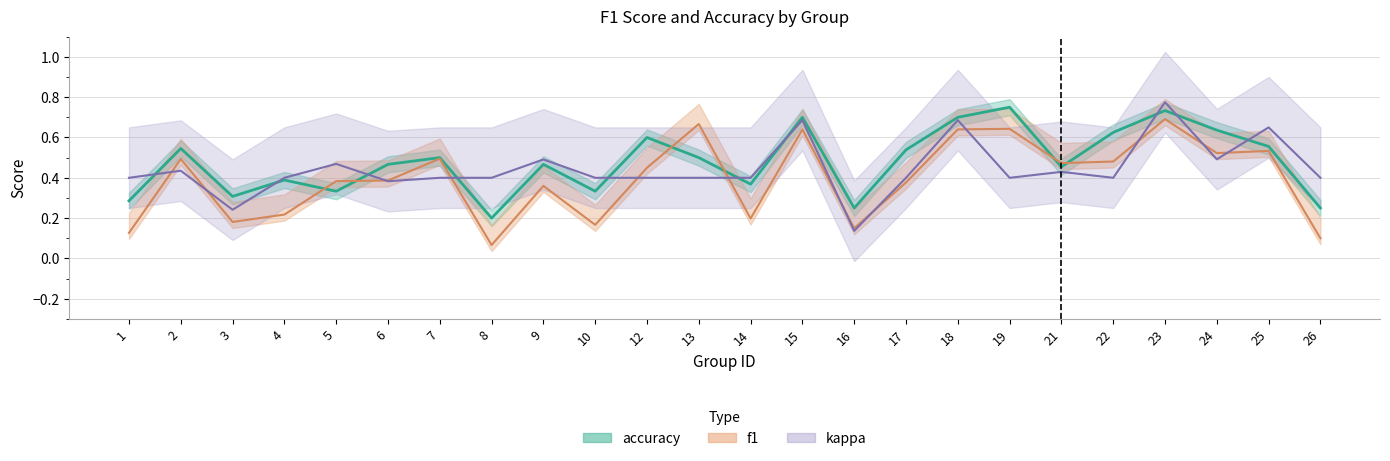

Between 17 and 21, which series saw the biggest shift?

f1